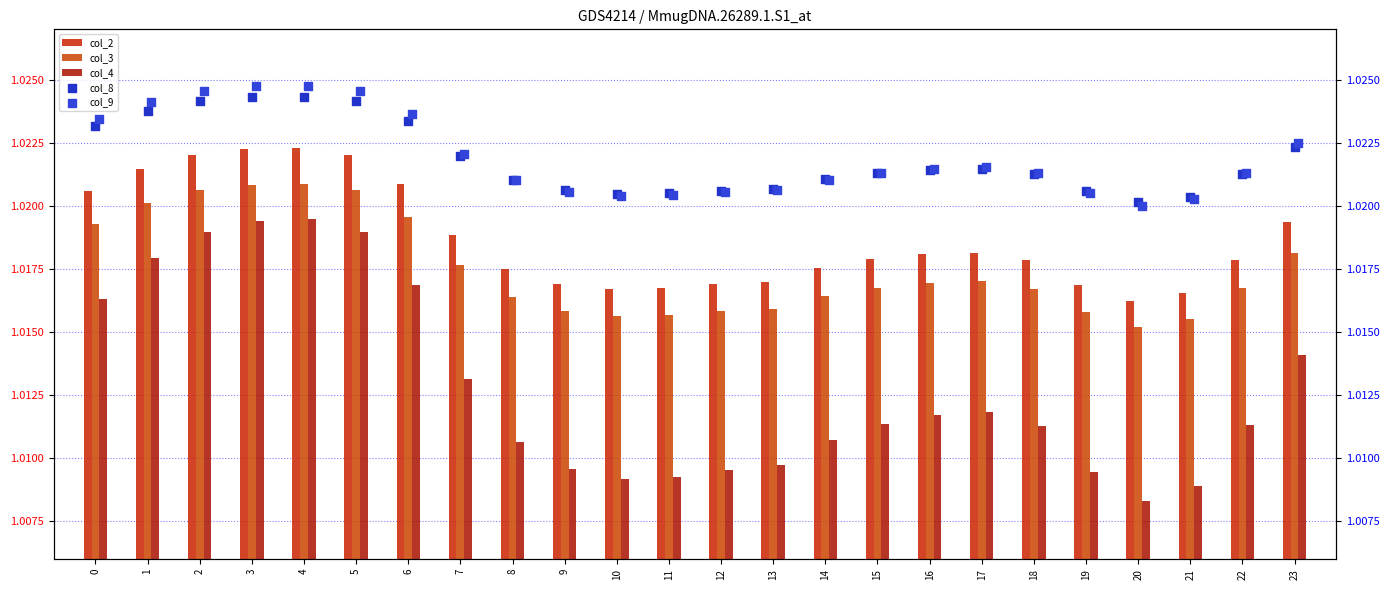

Which series has the largest Y range (max minus min)?

col_4